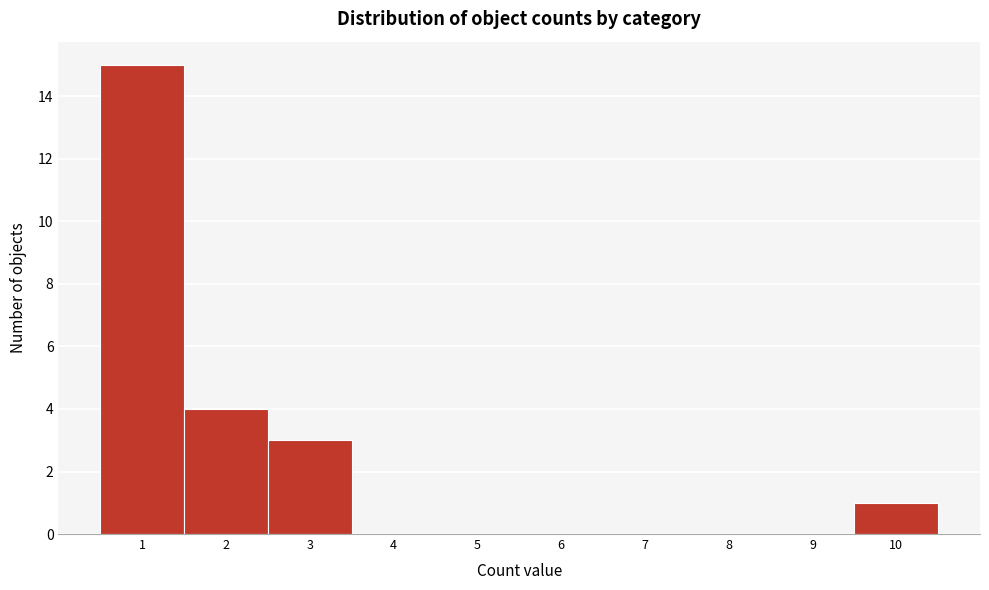

Reading left to right, list every bar in this chart as the range it spans on the x-axis followed by its height. The values are not printed on the chart, so give them approximately, as read against the axis.

0.5 to 1.5: 15
1.5 to 2.5: 4
2.5 to 3.5: 3
3.5 to 4.5: 0
4.5 to 5.5: 0
5.5 to 6.5: 0
6.5 to 7.5: 0
7.5 to 8.5: 0
8.5 to 9.5: 0
9.5 to 10.5: 1